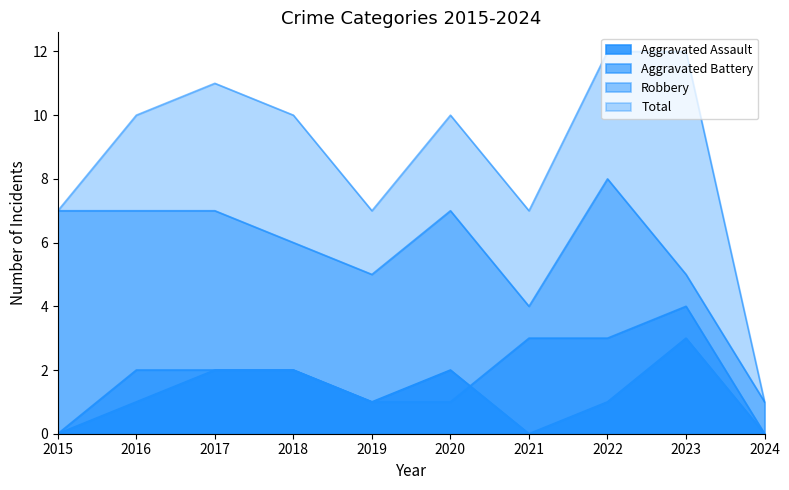

How many lines are shown in the chart?

4